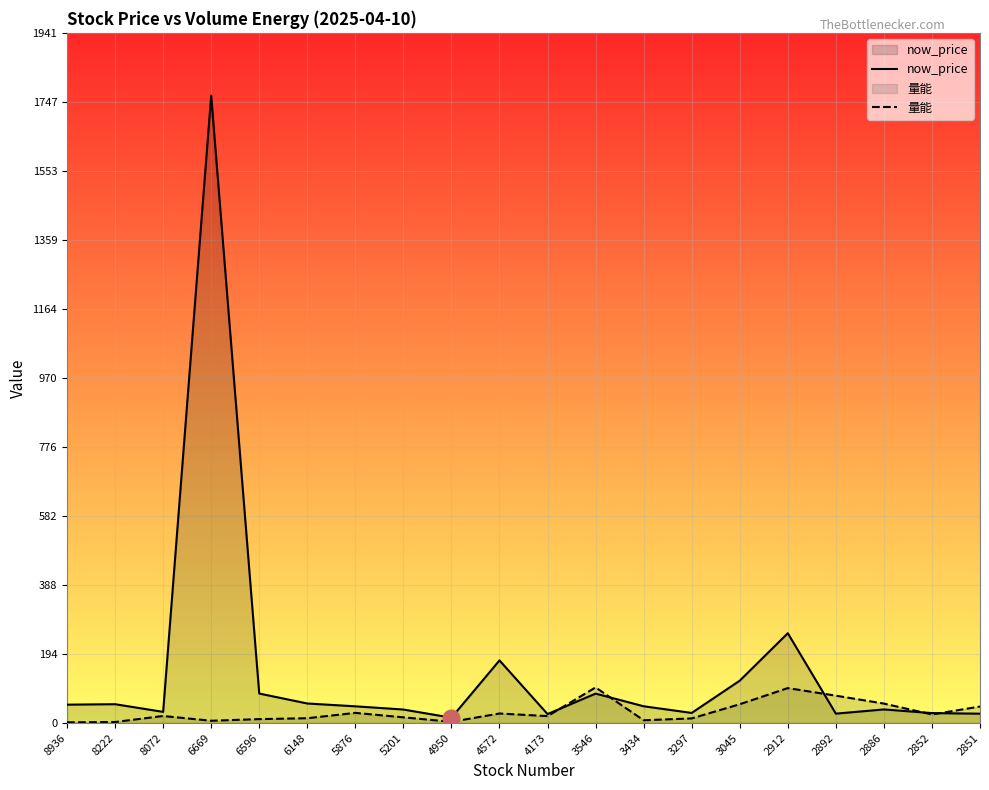

True or false: 量能 has a value of 44.7 at 4572.

False